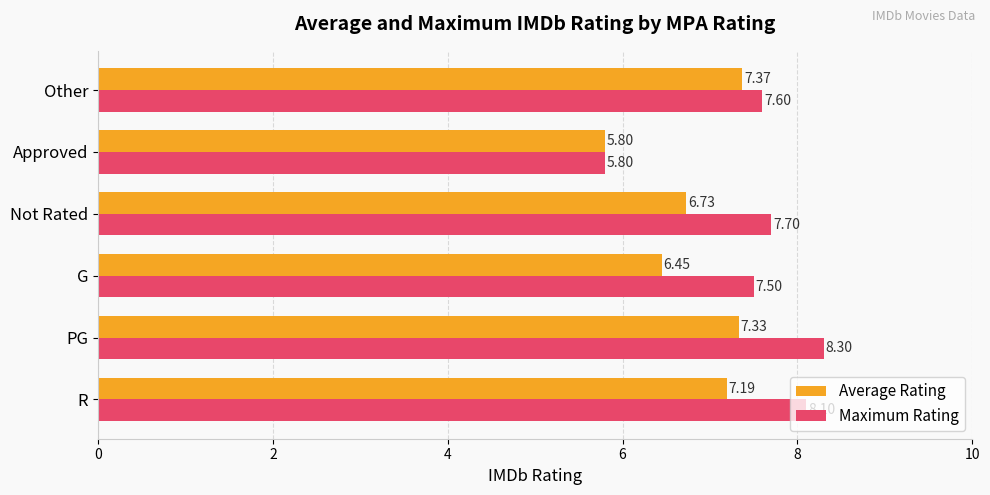

Which series has the largest range (max minus min)?

Maximum Rating